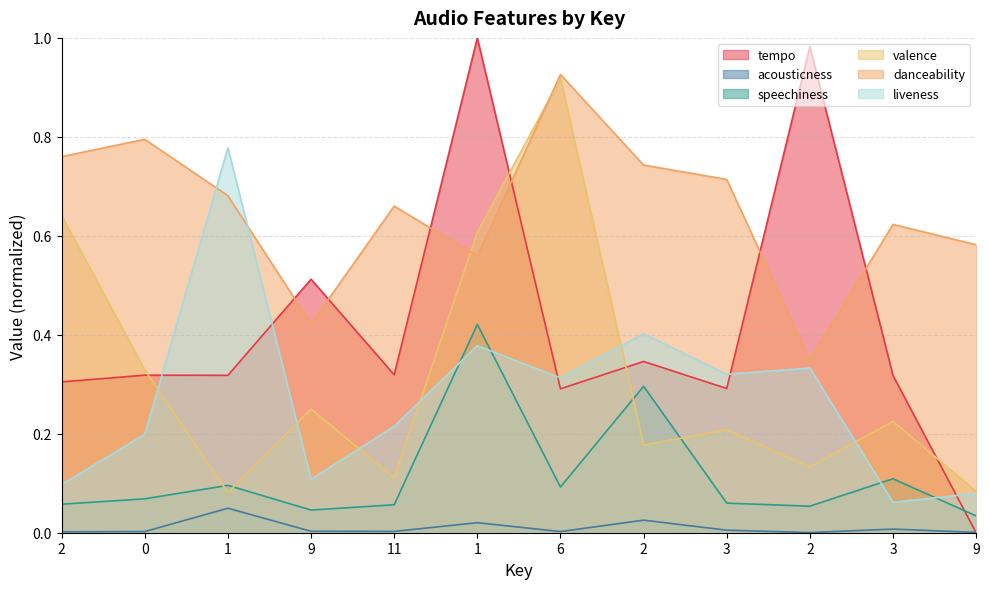

At which category is the sum across all series the highest?

1